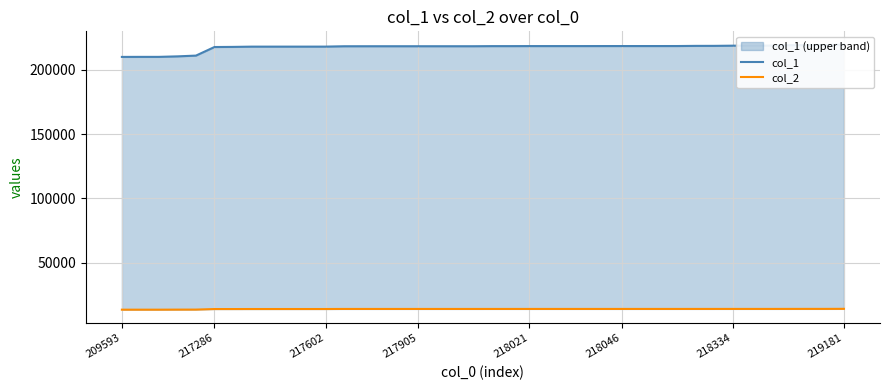

What is the maximum value for col_1?

219570